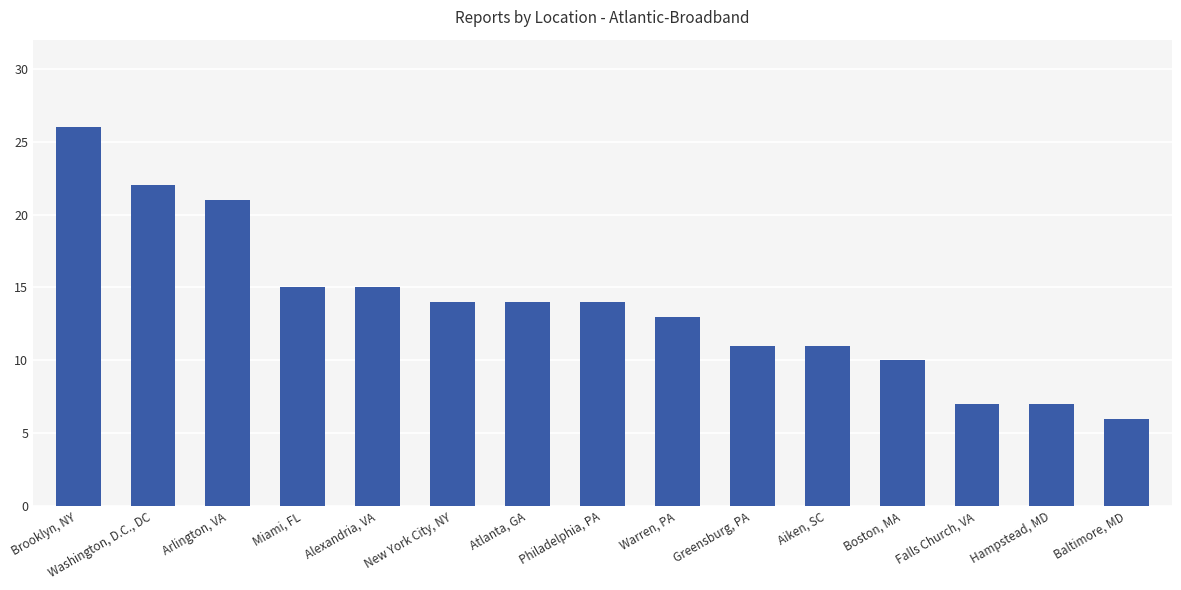

How many data points are less than 14?

7